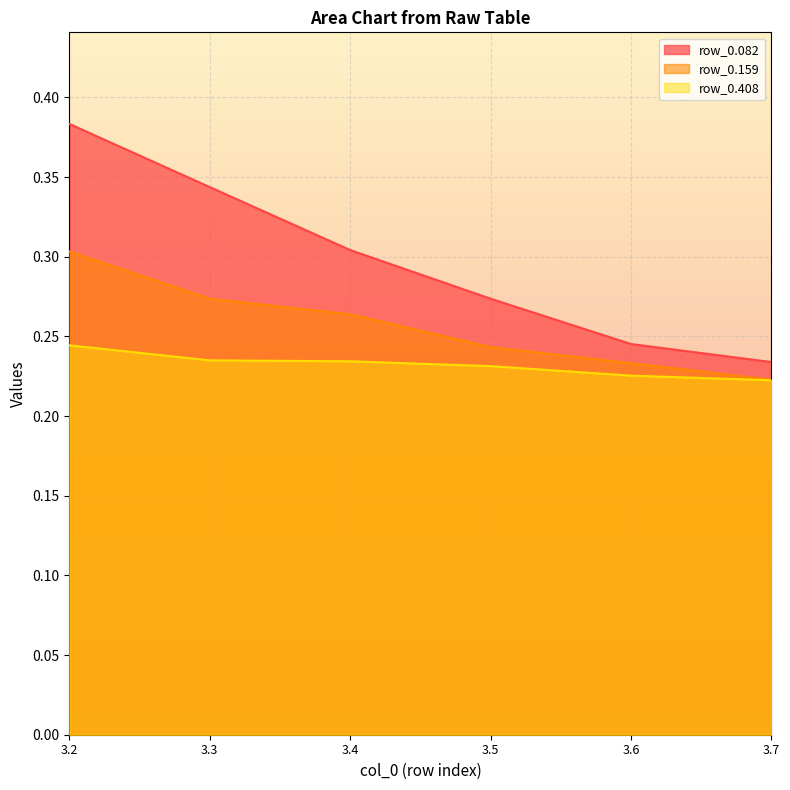

What is the smallest value displayed?

0.2